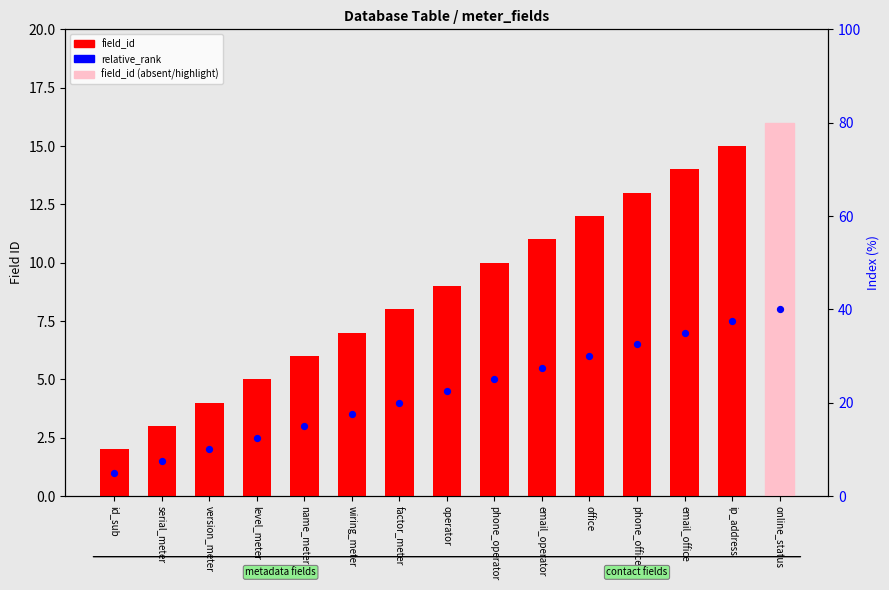

At how many categories does at least one series exceed 14?

2